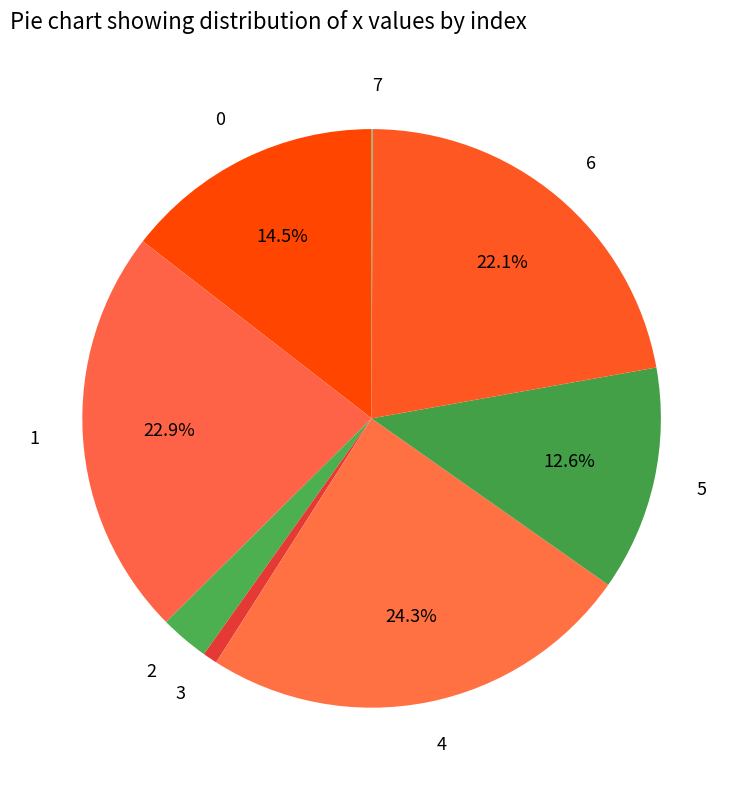

What percentage do 5 and 1 together represent?

35.5%